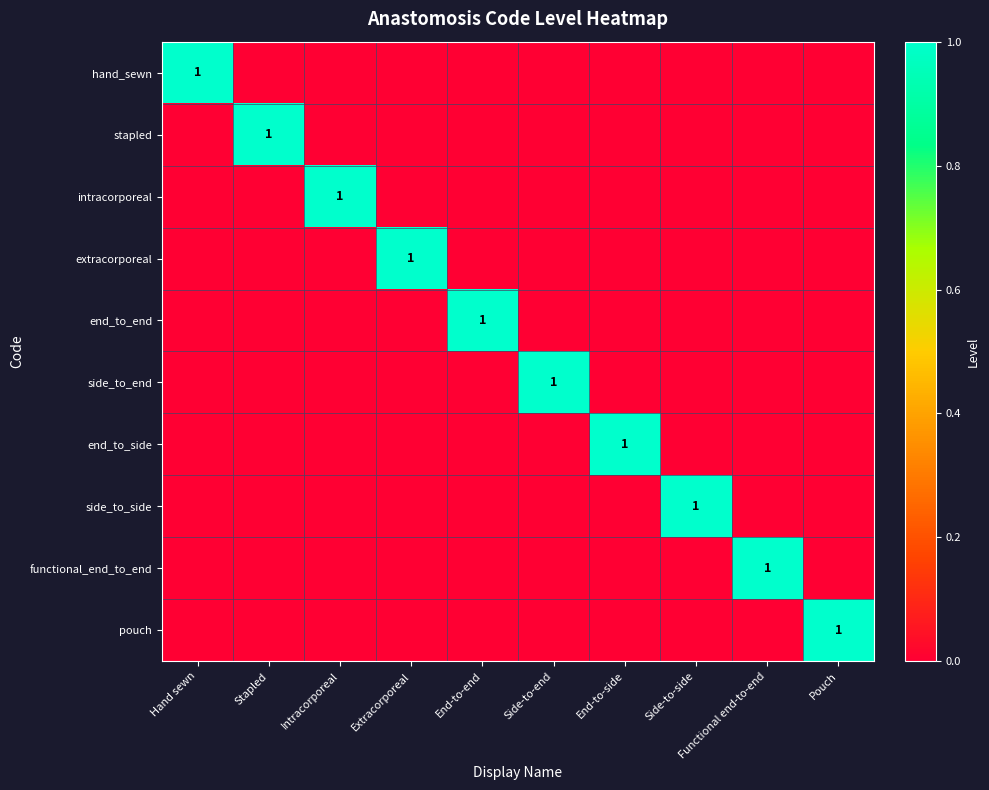

Is it true that intracorporeal equals 1 at Extracorporeal?

False